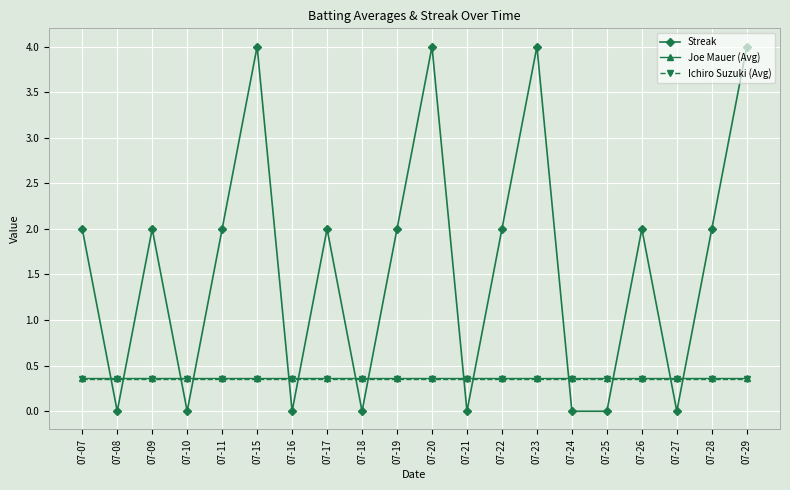

Between 07-07 and 07-25, which series saw the biggest shift?

Streak